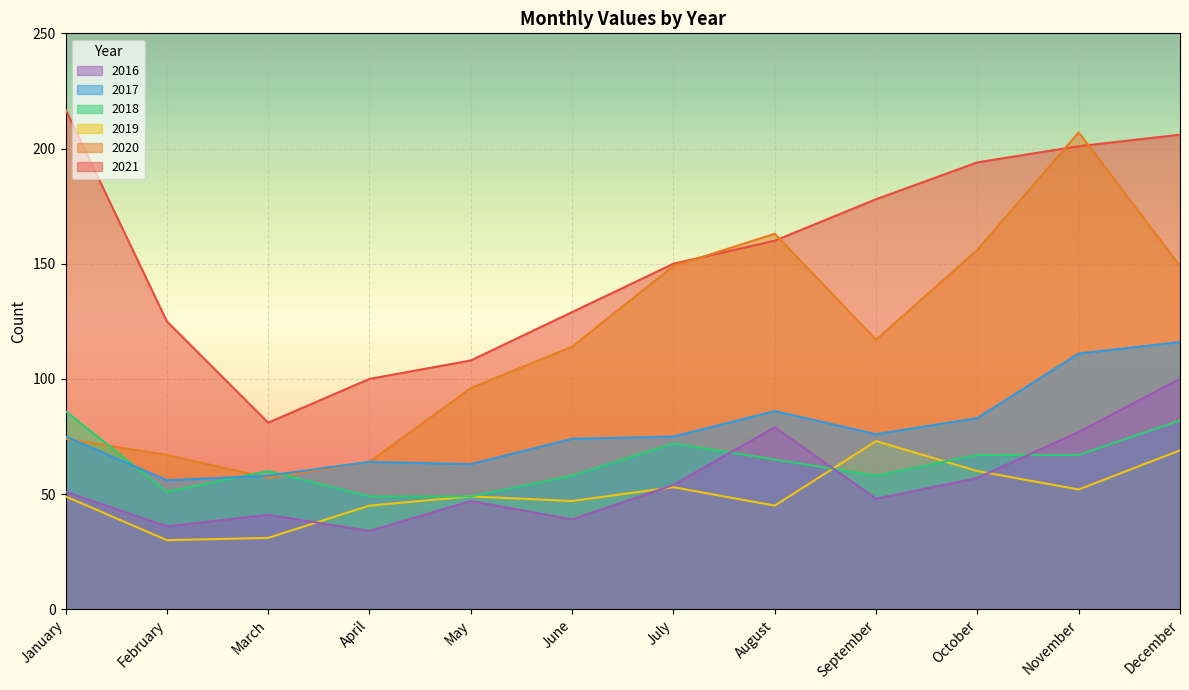

Rank the series by their maximum value, from lowest to highest.

2019, 2018, 2016, 2017, 2020, 2021